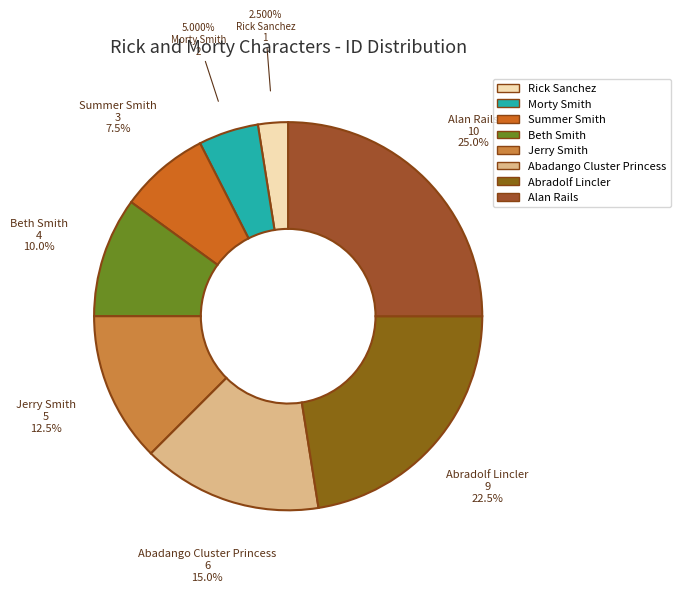

Rank the categories by value from highest to lowest.

Alan Rails, Abradolf Lincler, Abadango Cluster Princess, Jerry Smith, Beth Smith, Summer Smith, Morty Smith, Rick Sanchez